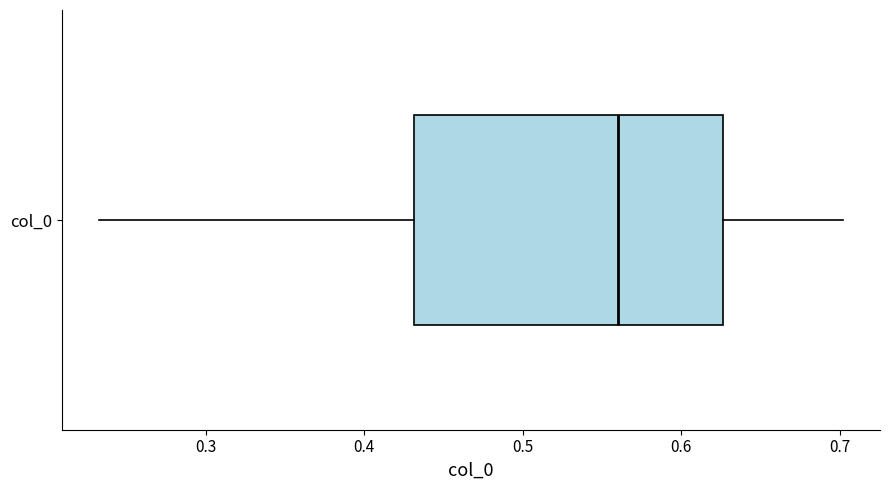

Where does the left whisker of the box for col_0 end on the x-axis? The values are not printed on the chart, so give them approximately, as read against the axis.

0.23